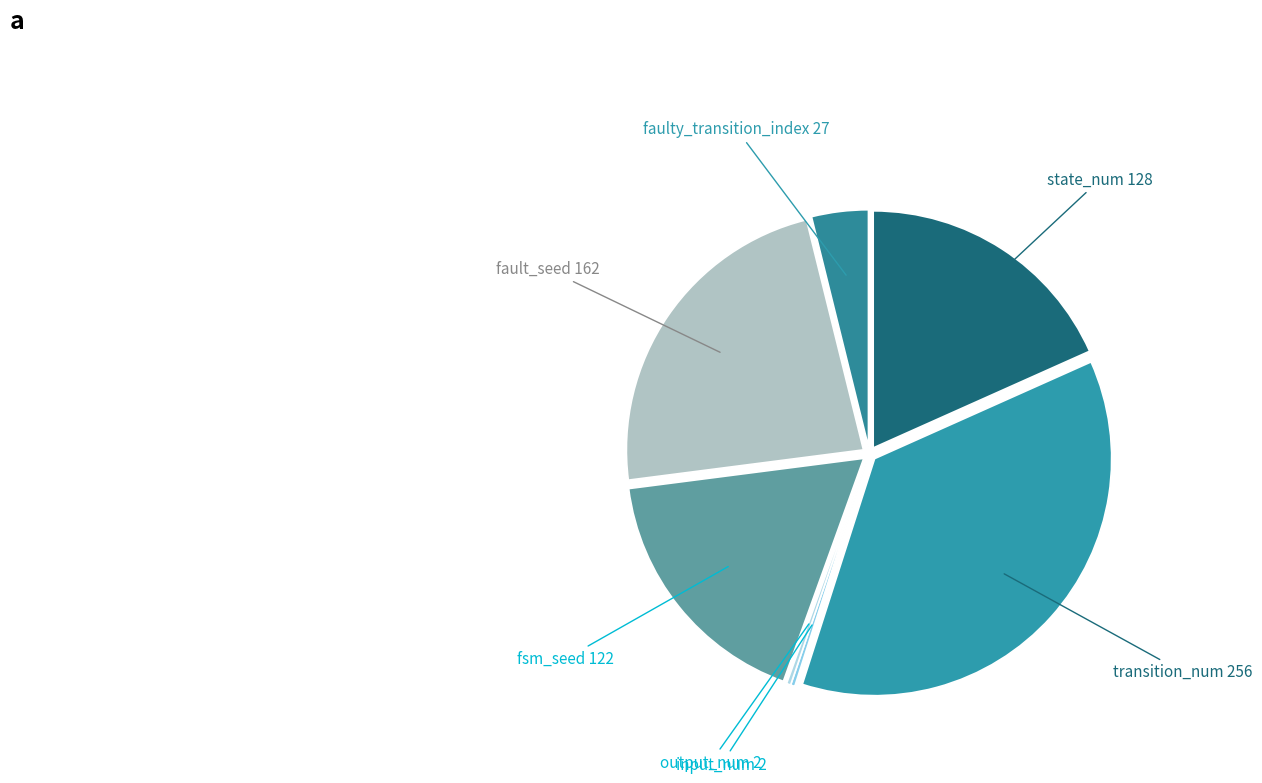

Is it true that fsm_seed 122 is 17% of the pie?

True